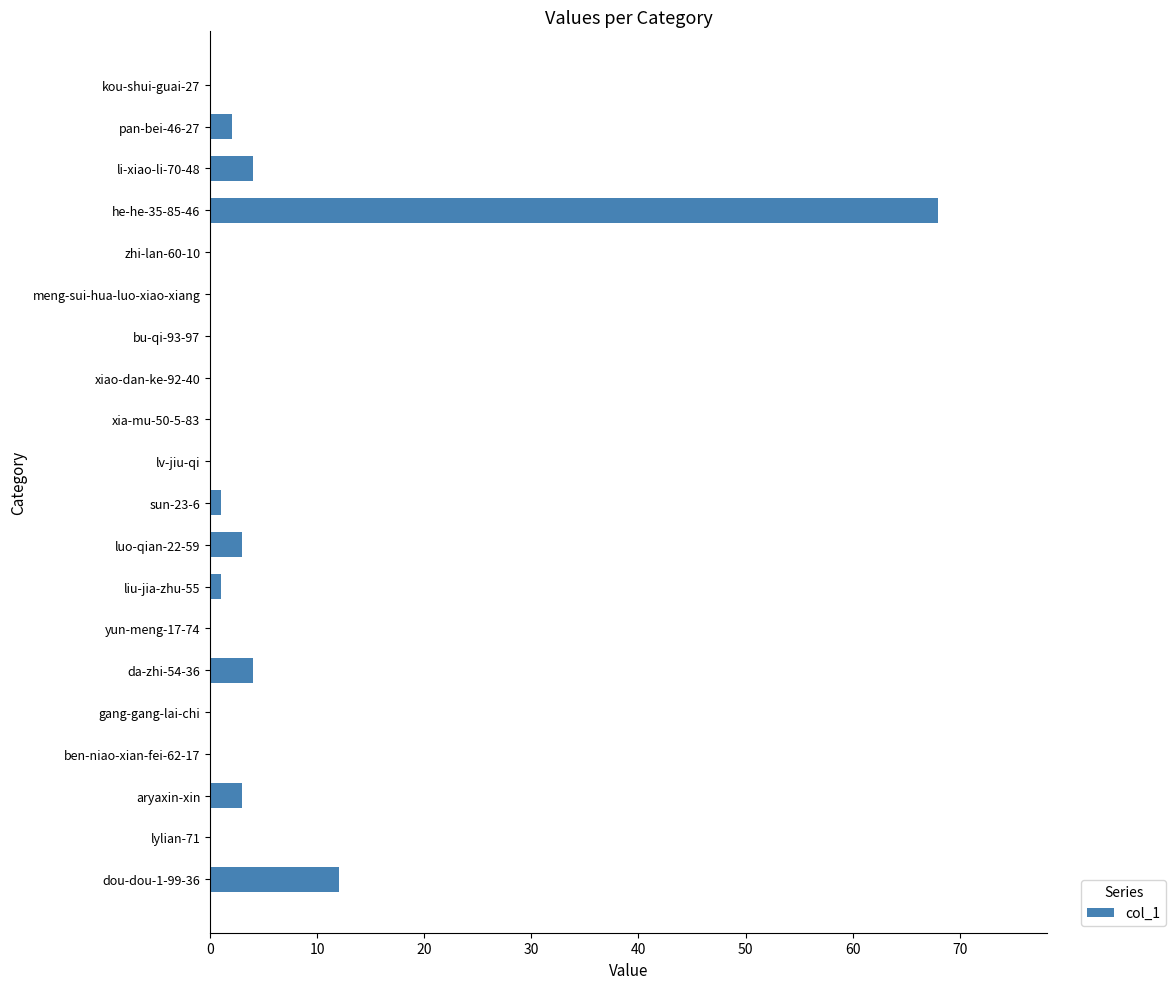

Count the number of categories in the chart.

20